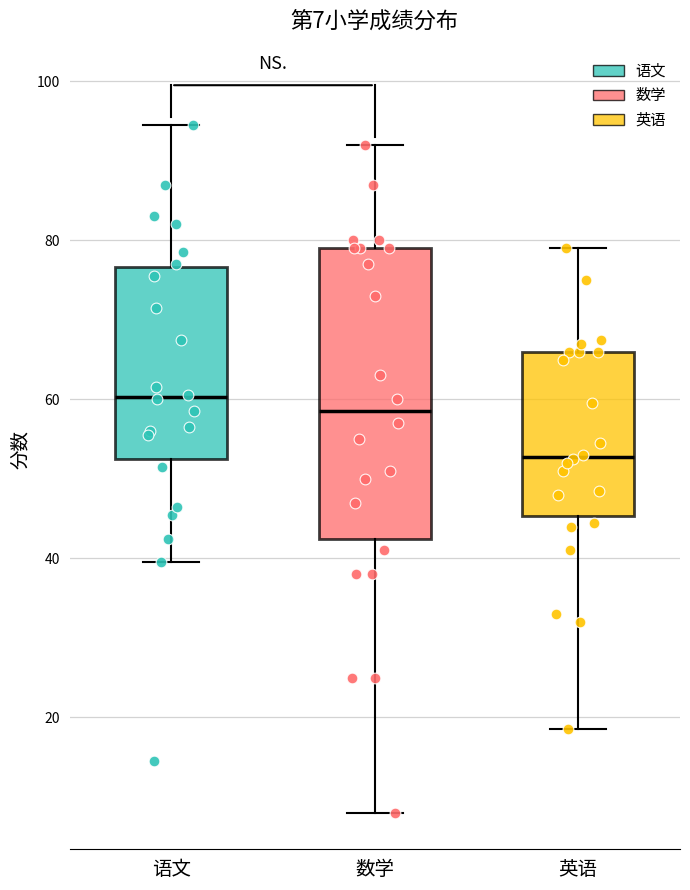

Comparing the boxes themselves (not the whiskers), which one is the tallest?

数学